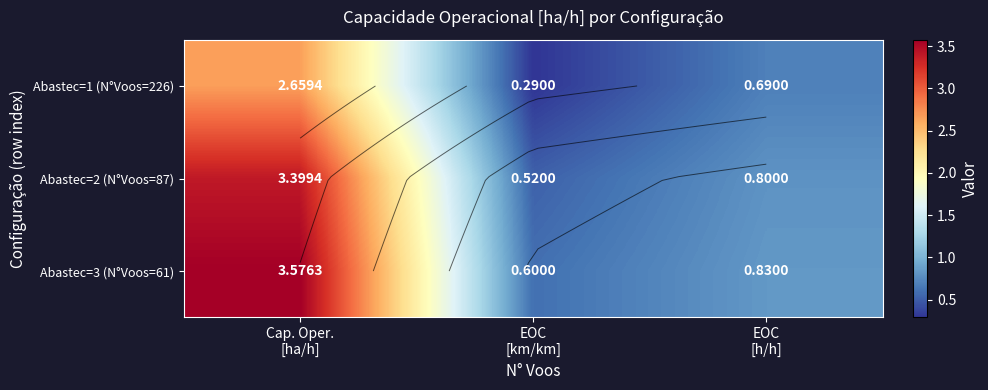

Which has a higher value, EOC
[h/h] or EOC
[km/km]?

EOC
[h/h]